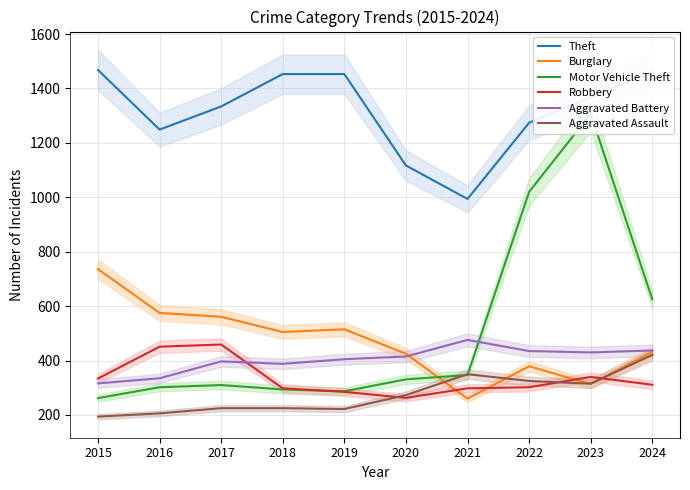

What are all the series names shown in the legend?

Theft, Burglary, Motor Vehicle Theft, Robbery, Aggravated Battery, Aggravated Assault